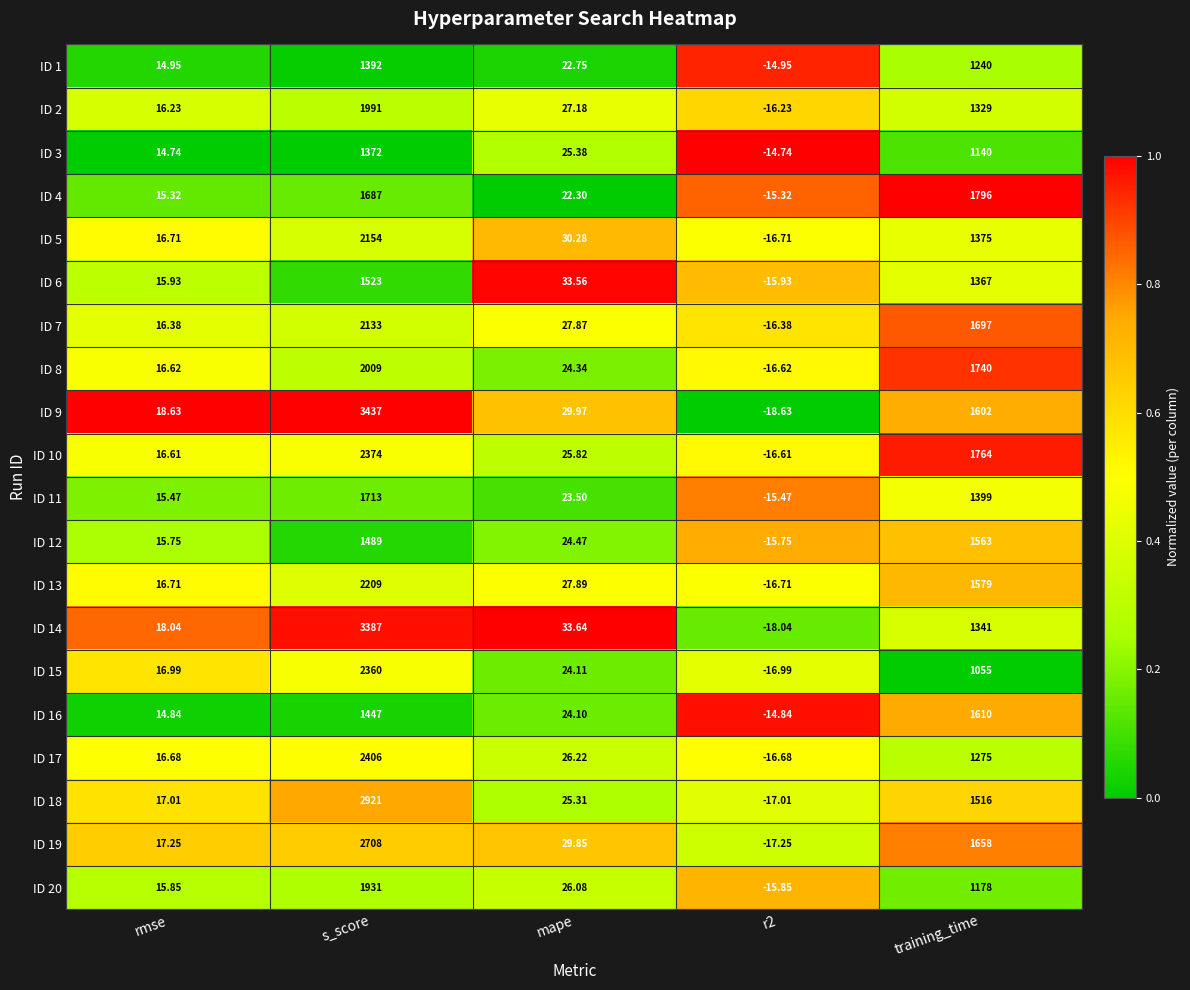

Is the value of ID 15 at s_score greater than the value of ID 7 at r2?

Yes